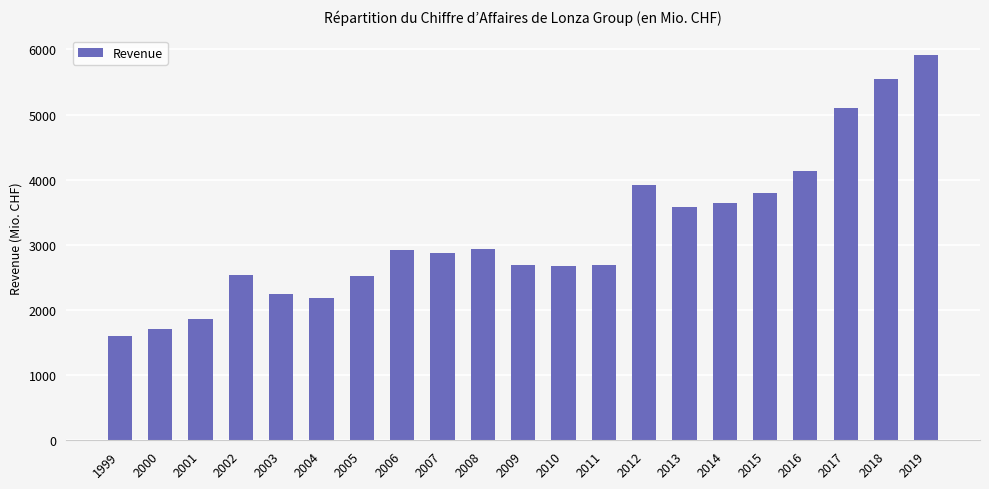

Where is the data nearest to the value 3762?

2015